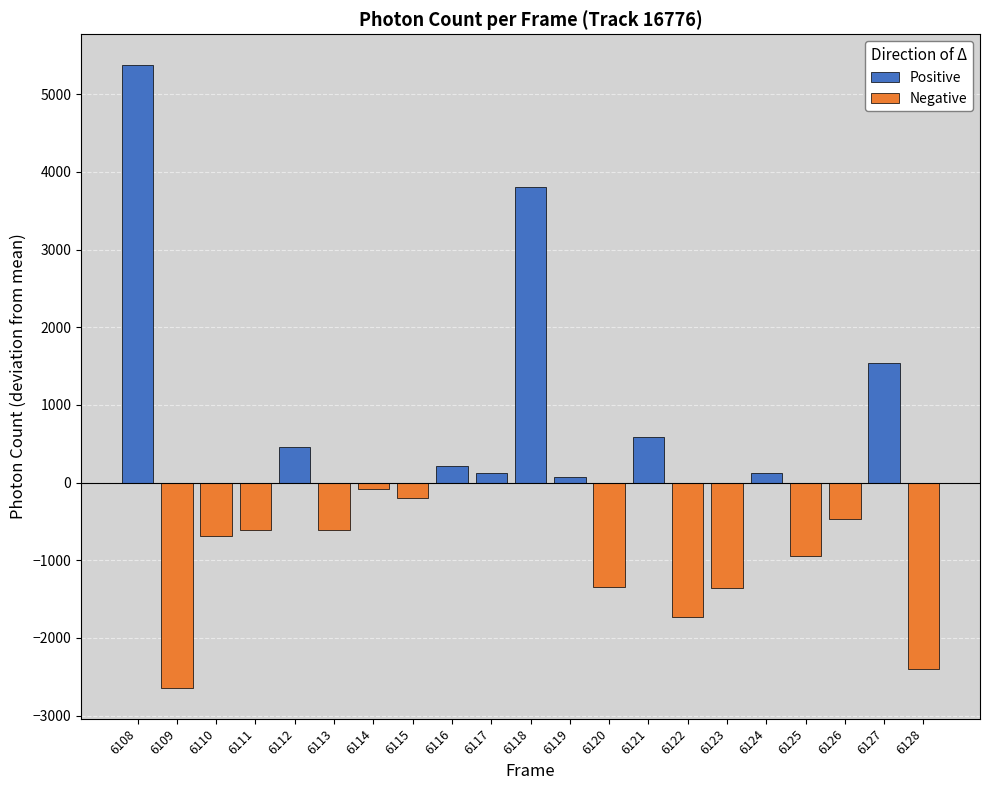

How many values in Negative are below zero?

12